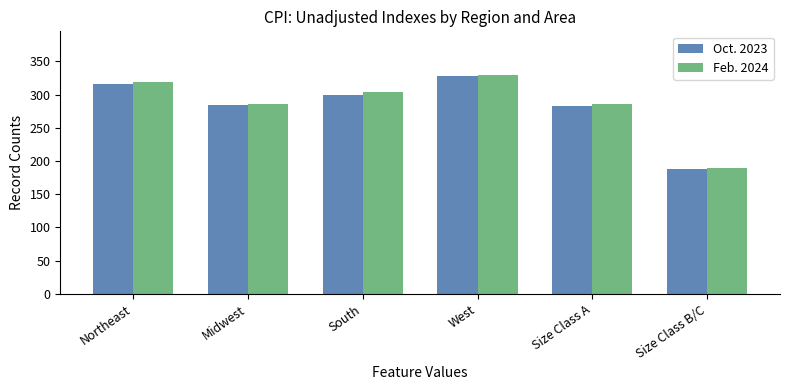

Is the value of Oct. 2023 at Northeast greater than the value of Feb. 2024 at Size Class B/C?

Yes